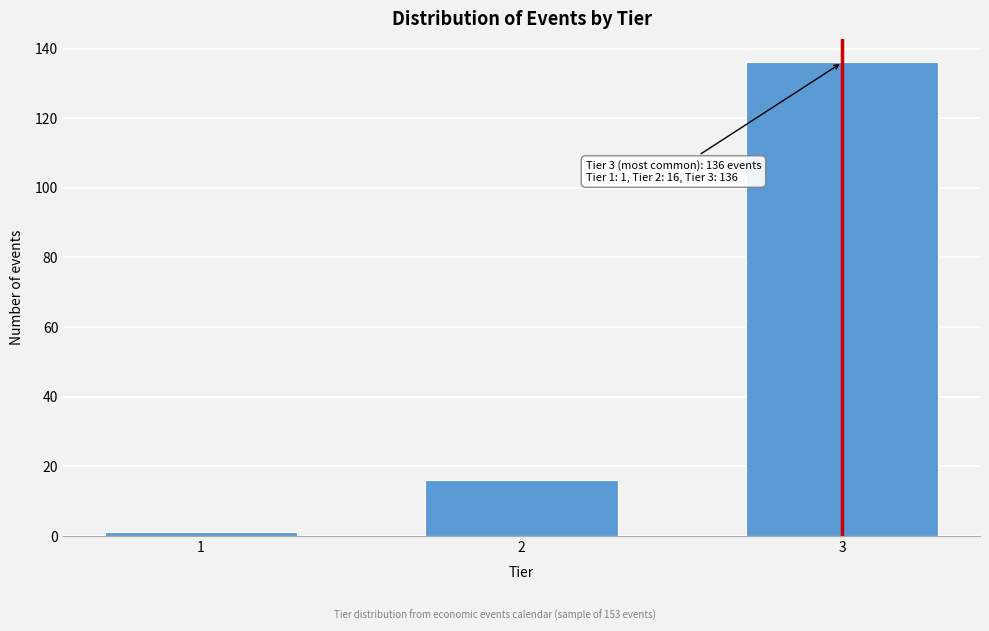

Reading right to left, transcribe all the data shown in this chart.

3=136	2=16	1=1